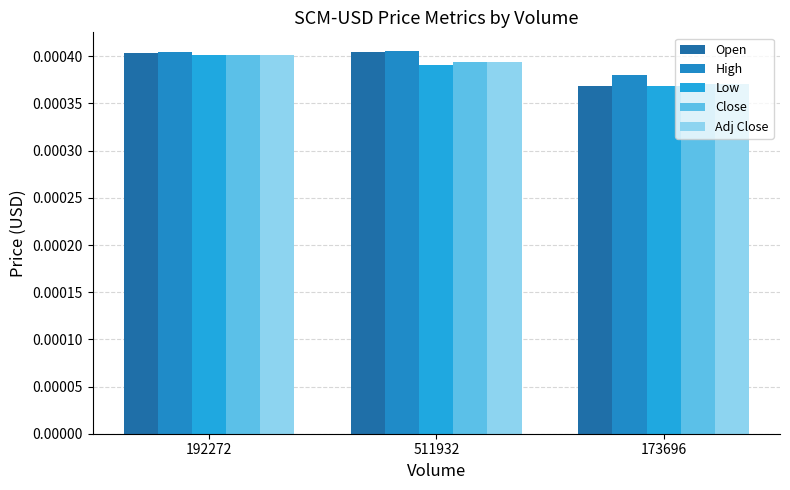

True or false: Close has a value of 0.0 at 511932.

False